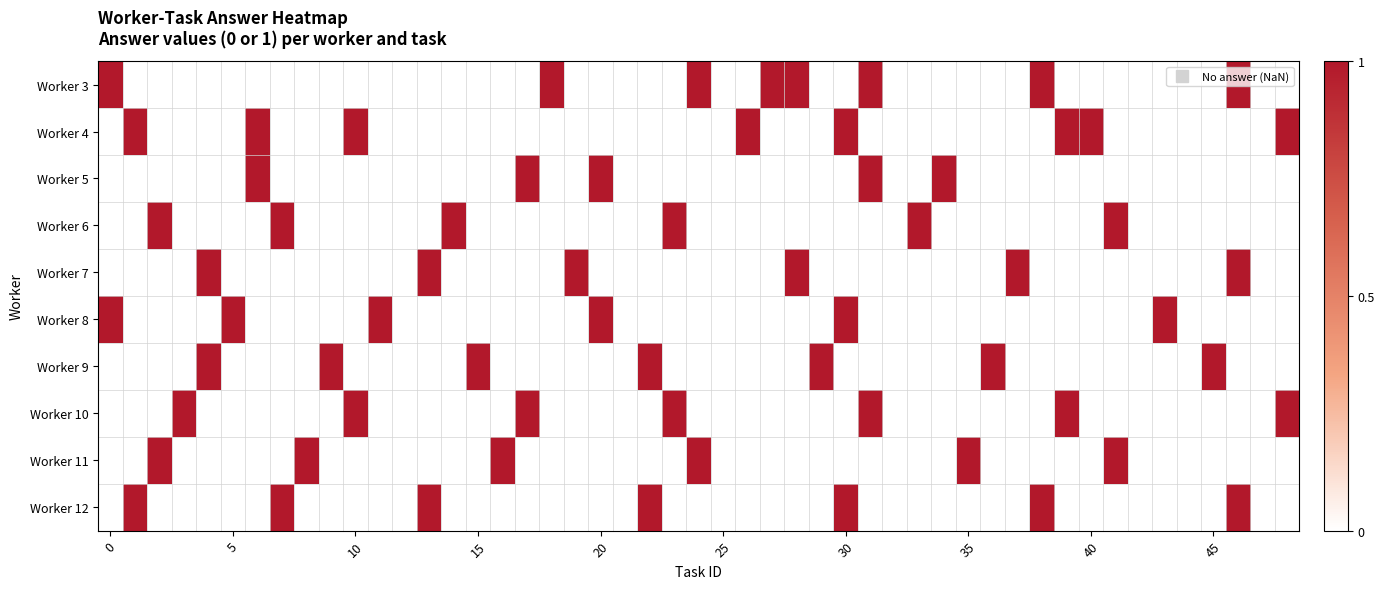

Which series has the largest total across all categories?

3.0